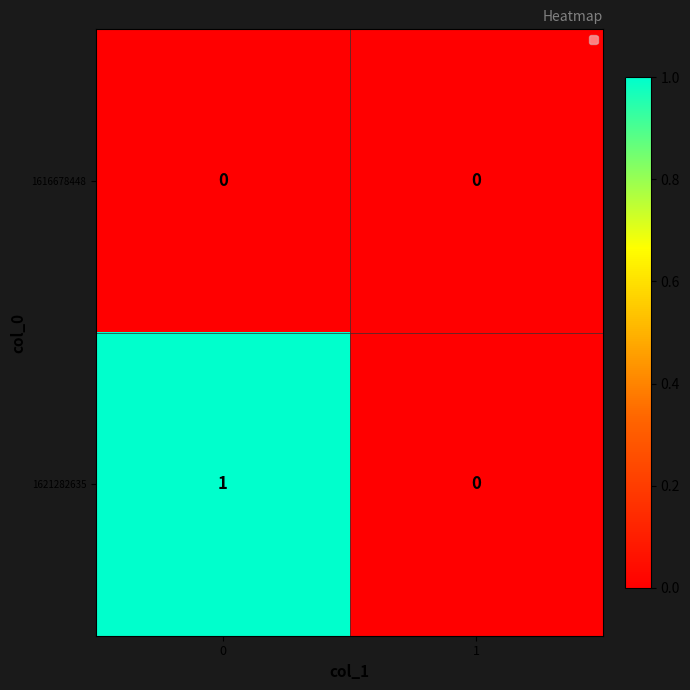

Reading left to right, what are all the values shown in this chart?

1616678448: 0=0	1=0
1621282635: 0=1	1=0